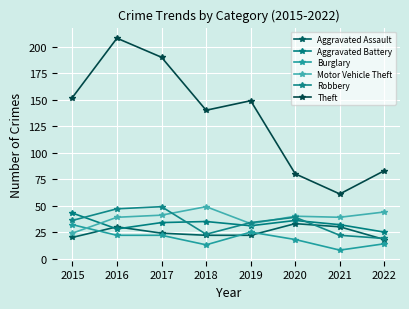

What is the spread (max minus min) of values at 2018?

127